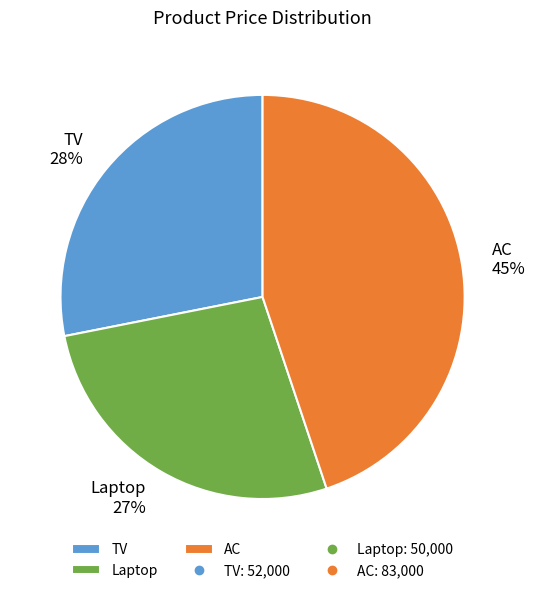

To the nearest percent, what percentage of the pie is AC?

45%